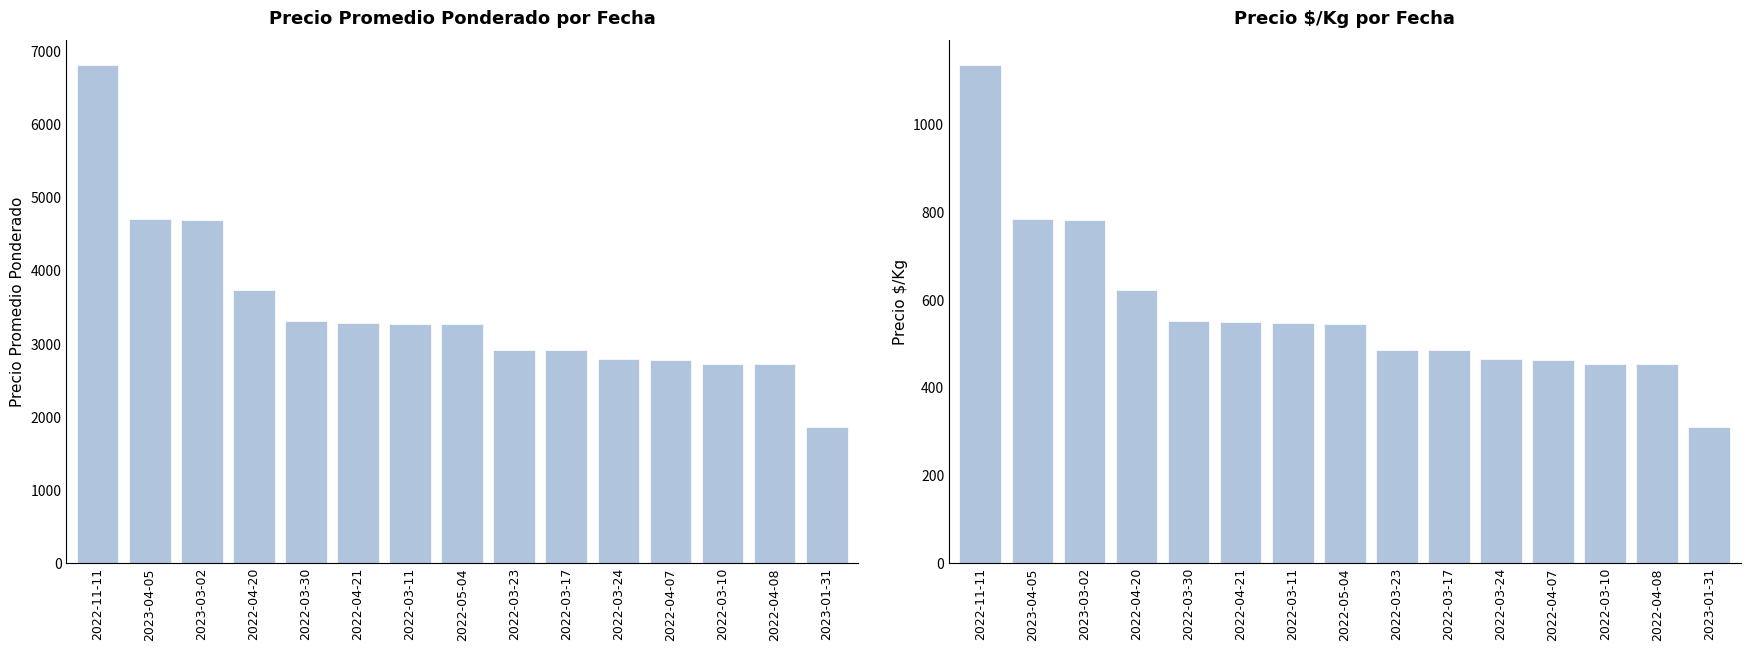

How many bars are there in each group?

2